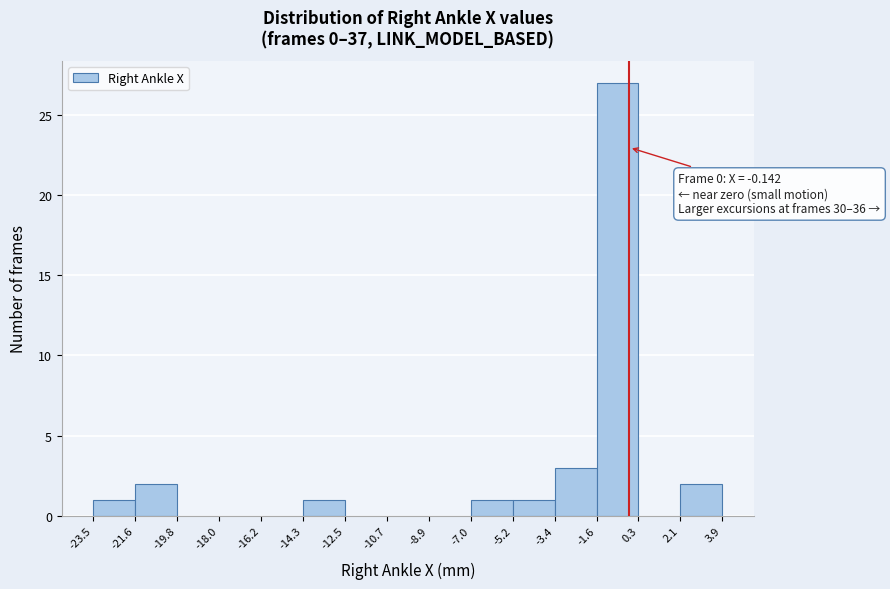

Which range on the x-axis has the tallest bar?

-1.6 to 0.3